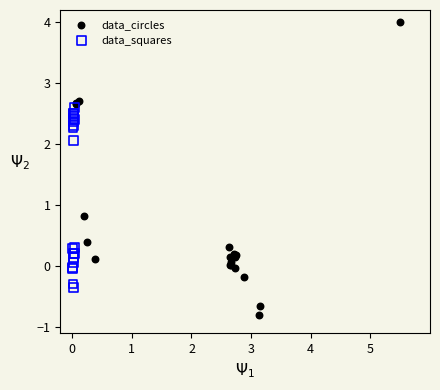

Which series has the widest spread of Y values?

data_circles